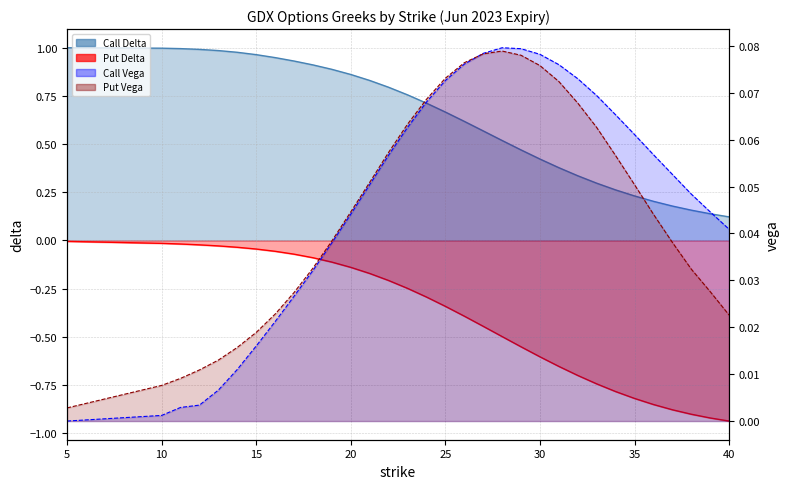

Reading right to left, list all the values displayed in this chart.

Call Delta: 40=0.1	39=0.1	38=0.2	37=0.2	36=0.2	35=0.2	34=0.3	33=0.3	32=0.3	31=0.4	30=0.4	29=0.5	28=0.5	27=0.6	26=0.6	25=0.7	24=0.7	23=0.8	22=0.8	21=0.8	20=0.9	19=0.9	18=0.9	17=0.9	16=0.9	15=1.0	14=1.0	13=1.0	12=1.0	11=1.0	10=1.0	5=1.0
Put Delta: 40=-0.9	39=-0.9	38=-0.9	37=-0.9	36=-0.9	35=-0.8	34=-0.8	33=-0.7	32=-0.7	31=-0.7	30=-0.6	29=-0.6	28=-0.5	27=-0.4	26=-0.4	25=-0.3	24=-0.3	23=-0.2	22=-0.2	21=-0.2	20=-0.1	19=-0.1	18=-0.1	17=-0.1	16=-0.1	15=-0.0	14=-0.0	13=-0.0	12=-0.0	11=-0.0	10=-0.0	5=-0.0
Call Vega: 40=0.0	39=0.0	38=0.0	37=0.1	36=0.1	35=0.1	34=0.1	33=0.1	32=0.1	31=0.1	30=0.1	29=0.1	28=0.1	27=0.1	26=0.1	25=0.1	24=0.1	23=0.1	22=0.1	21=0.1	20=0.0	19=0.0	18=0.0	17=0.0	16=0.0	15=0.0	14=0.0	13=0.0	12=0.0	11=0.0	10=0.0	5=0.0
Put Vega: 40=0.0	39=0.0	38=0.0	37=0.0	36=0.0	35=0.1	34=0.1	33=0.1	32=0.1	31=0.1	30=0.1	29=0.1	28=0.1	27=0.1	26=0.1	25=0.1	24=0.1	23=0.1	22=0.1	21=0.1	20=0.0	19=0.0	18=0.0	17=0.0	16=0.0	15=0.0	14=0.0	13=0.0	12=0.0	11=0.0	10=0.0	5=0.0